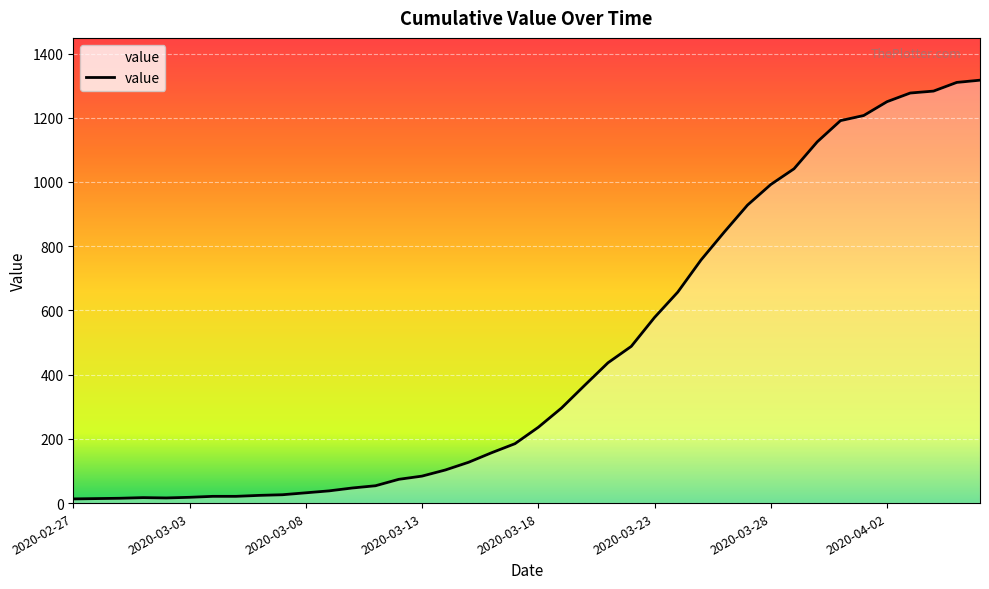

What is the difference between the maximum and minimum values?

1304